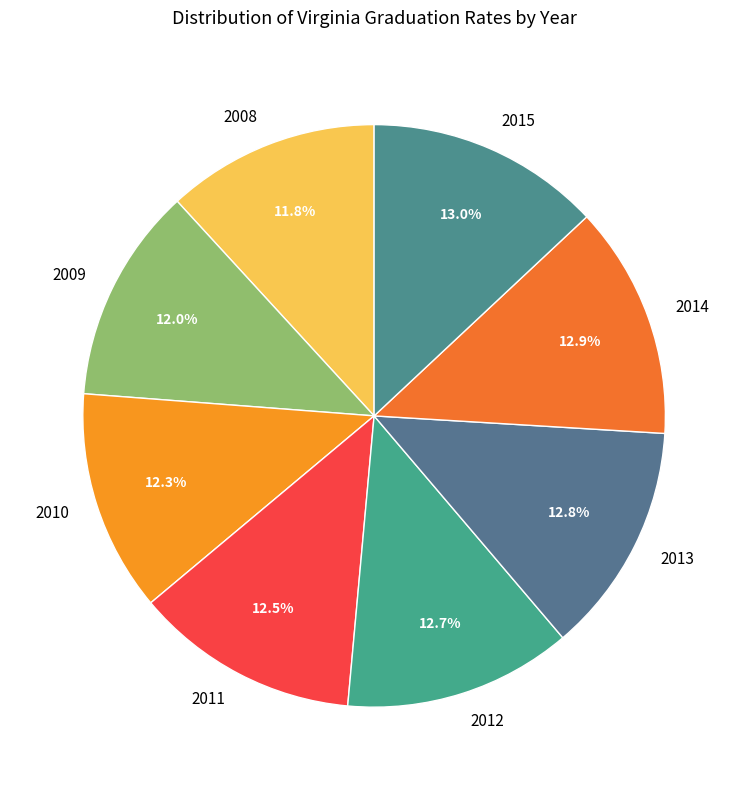

Combined, what portion of the pie is 2011 and 2008?

24.3%